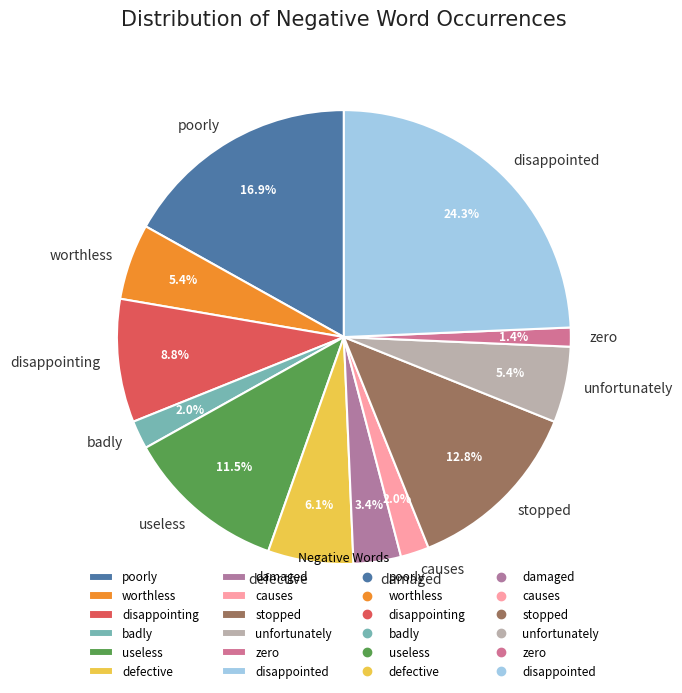

To the nearest percent, what portion does disappointing represent?

9%